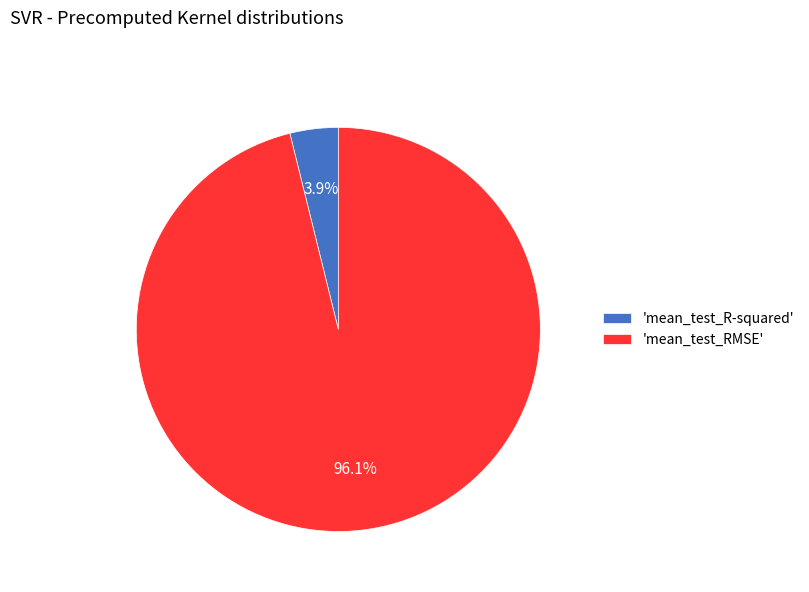

Which has a higher value, 'mean_test_RMSE' or 'mean_test_R-squared'?

'mean_test_RMSE'